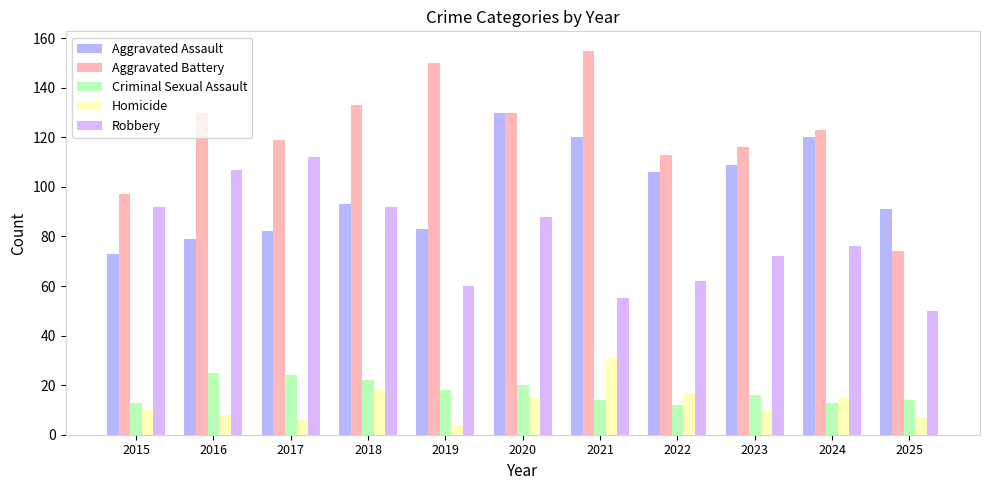

At which category is the sum across all series the highest?

2020